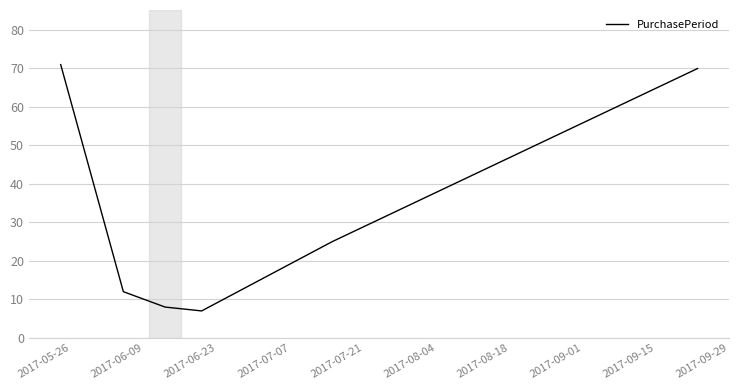

How many distinct data groups are displayed?

1